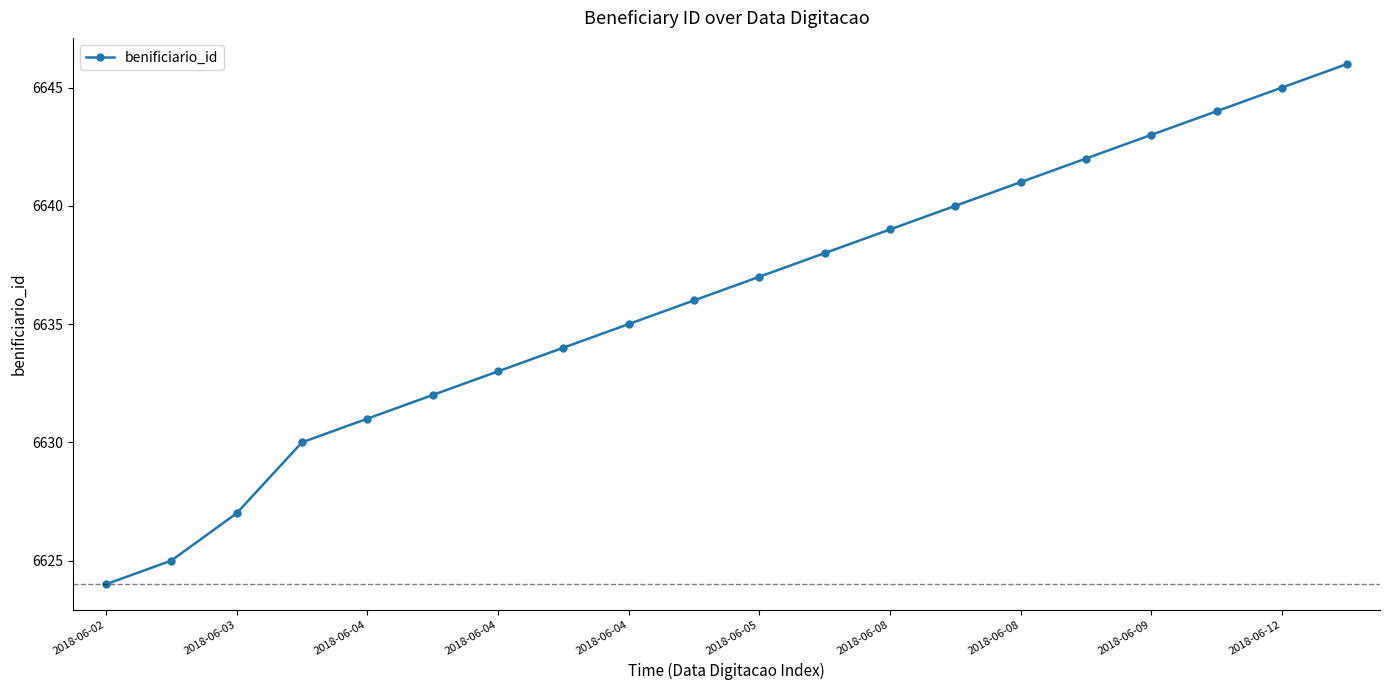

What is the difference between the second highest and second lowest values?

20